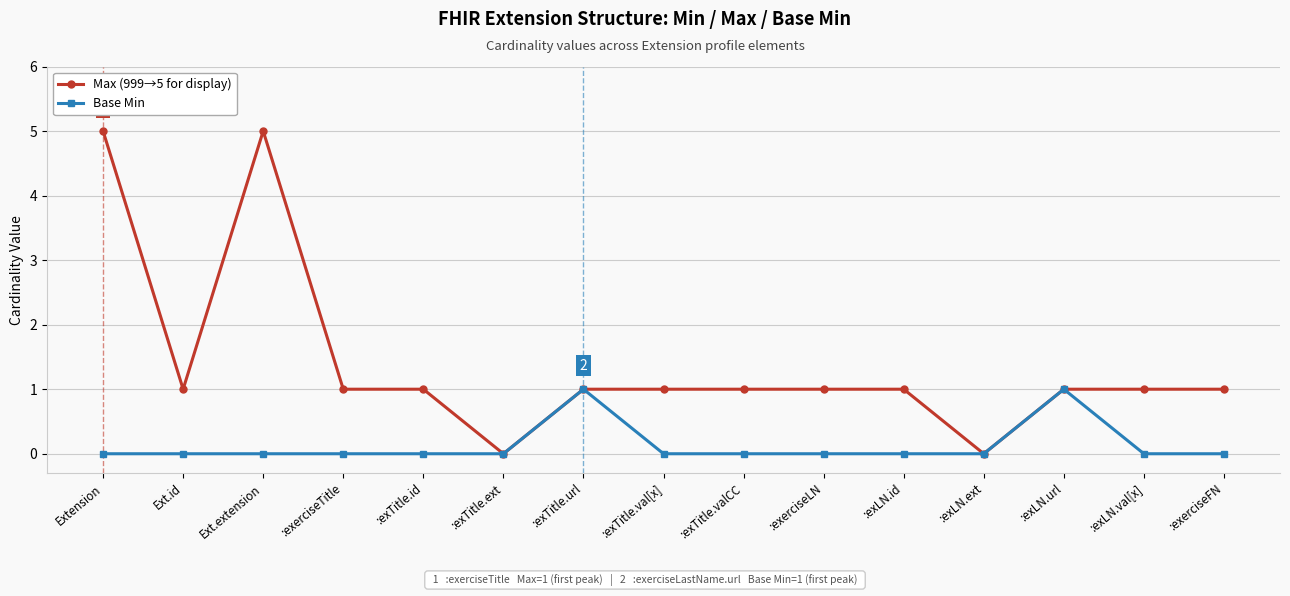

What position from the left is :exerciseTitle?

4